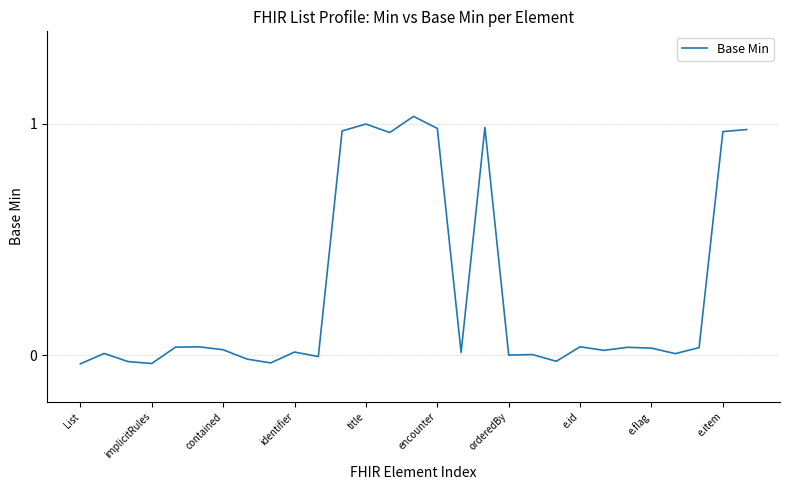

What is the difference between the maximum and minimum values?

1.1